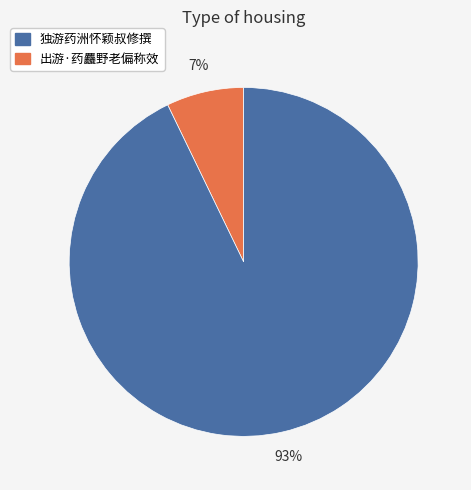

Is there a majority slice in this chart?

Yes